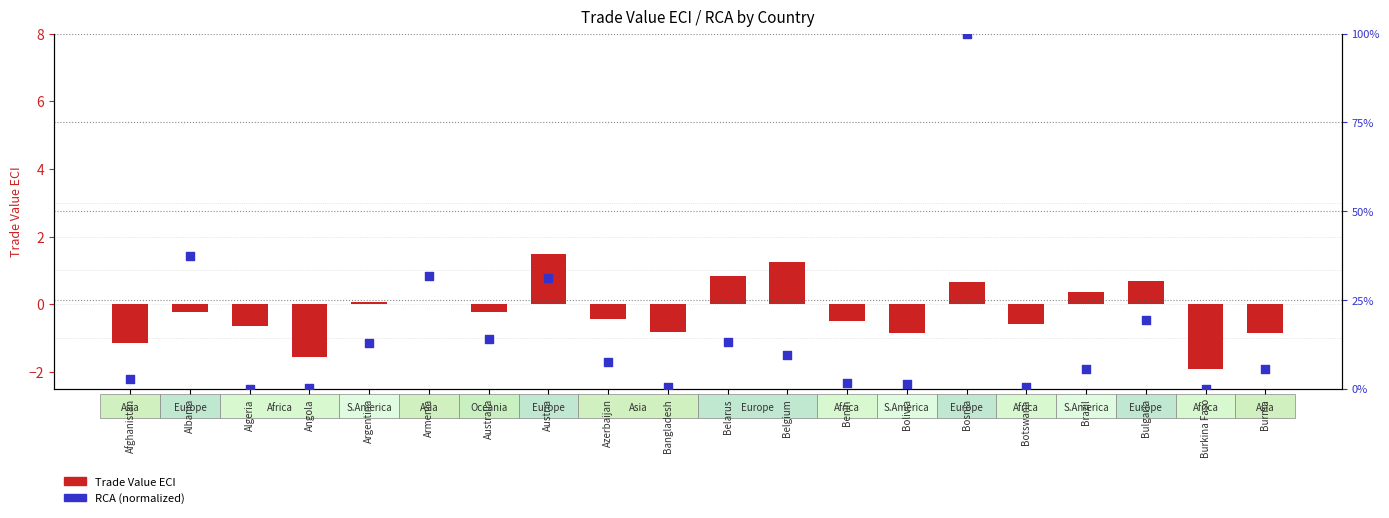

Which series reaches the maximum Y coordinate?

Trade Value ECI